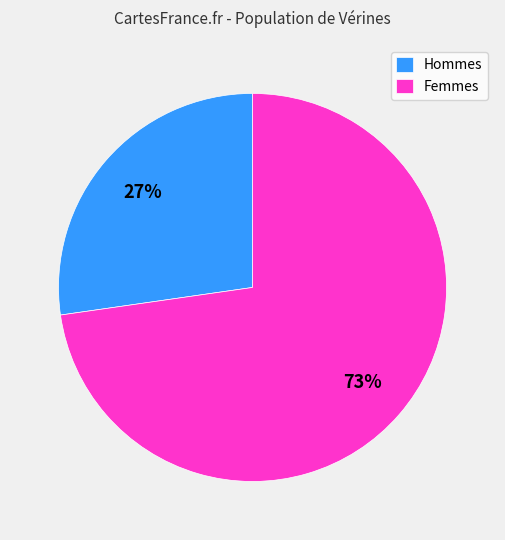

Rank the categories by value from highest to lowest.

Femmes, Hommes